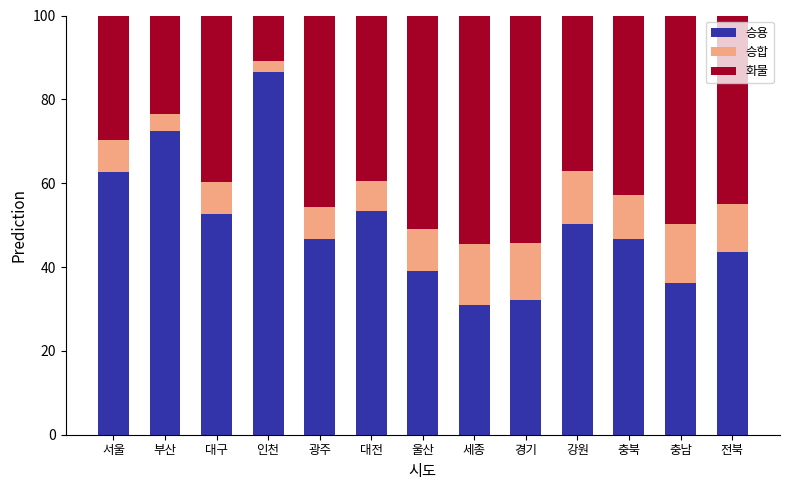

What are all the series names shown in the legend?

승용, 승합, 화물